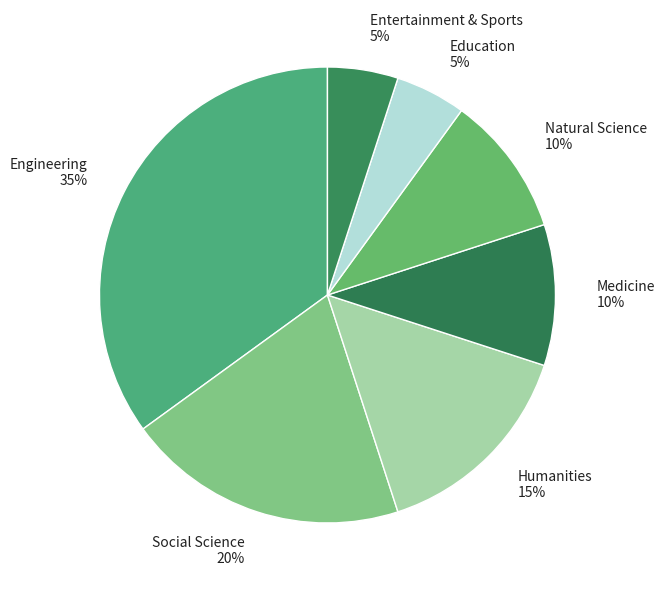

The Medicine slice represents 4% of the pie. True or false?

False